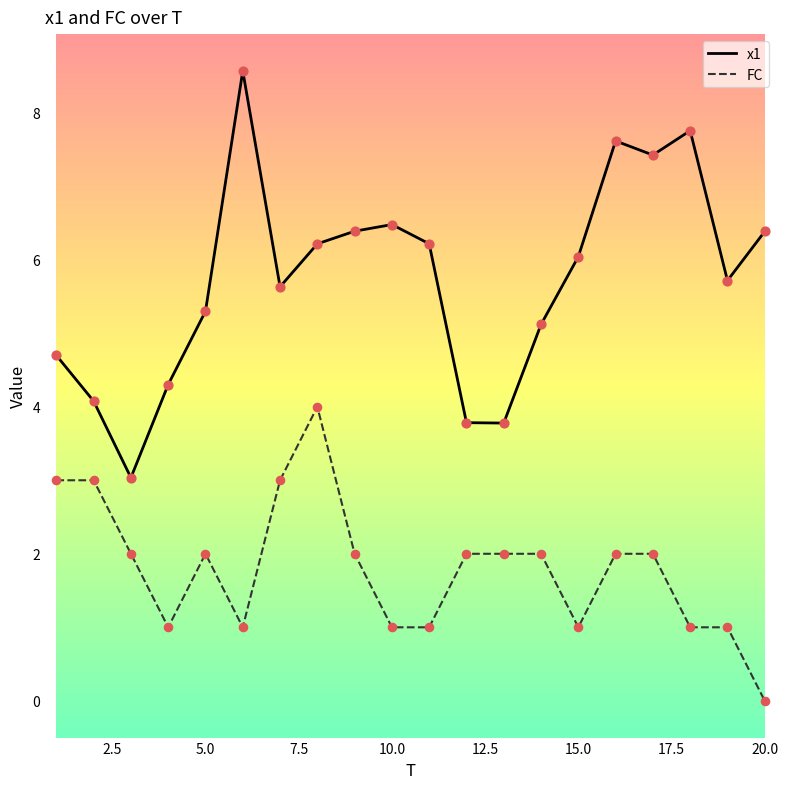

At how many categories does at least one series exceed 6?

10